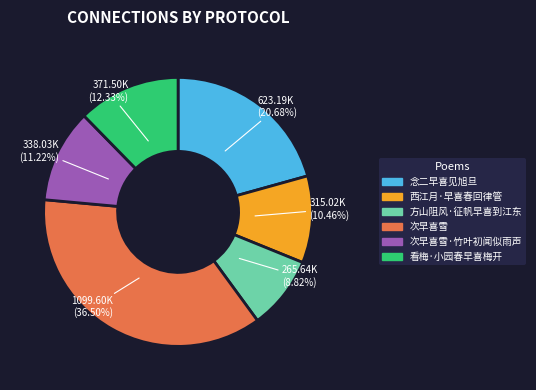

How many segments does this pie chart have?

6